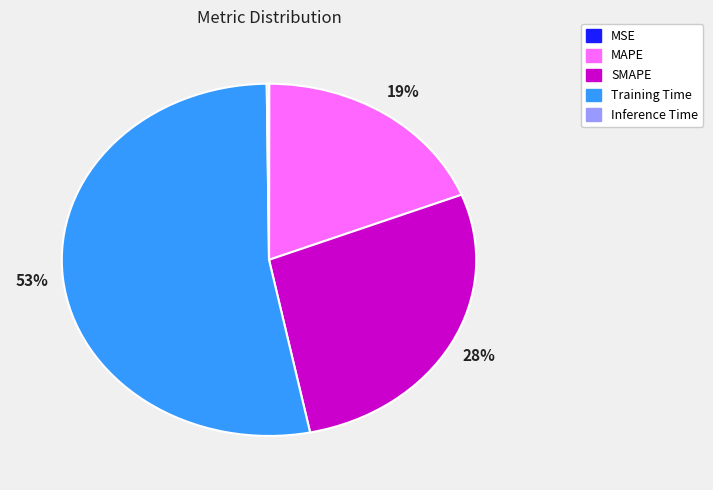

Combined, do Training Time and MAPE account for over 50%?

Yes